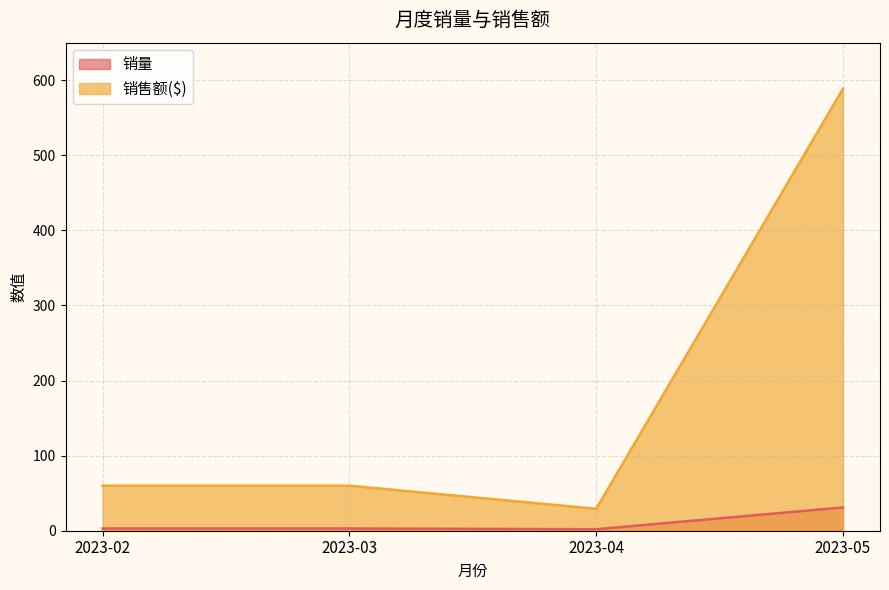

Does the chart have visible grid lines?

Yes